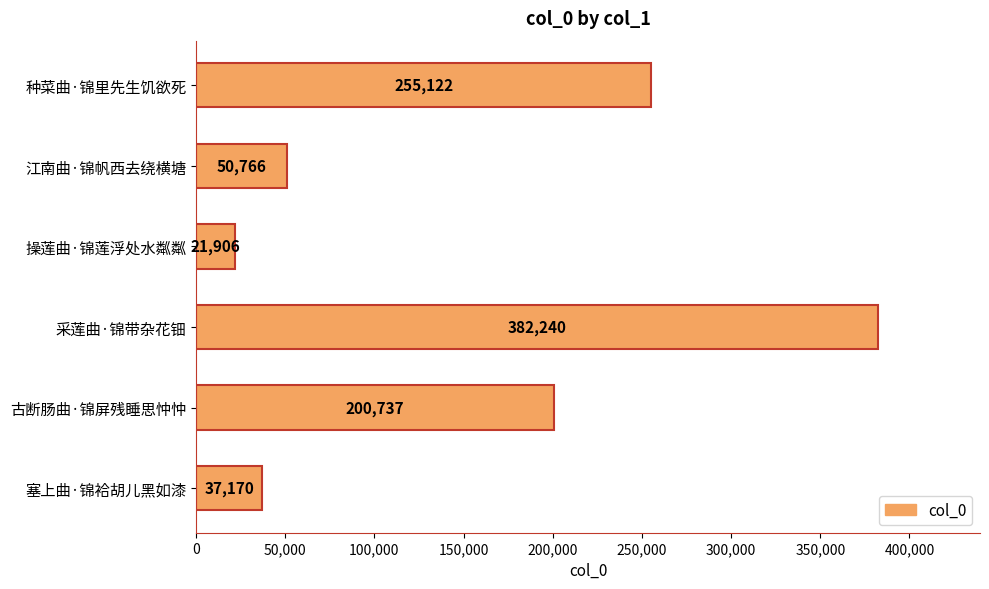

How many data points does each series have?

6